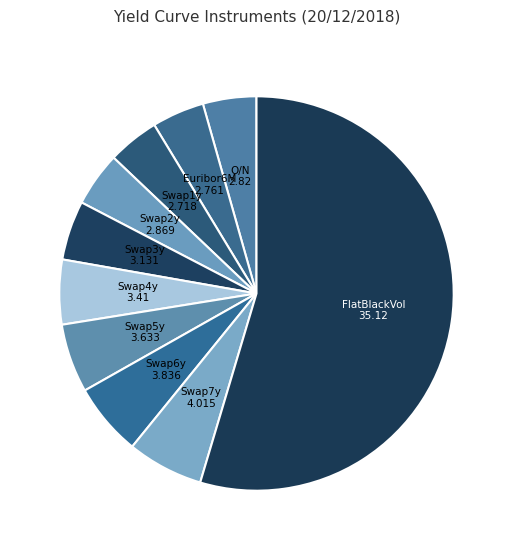

Which category has the biggest portion of the pie?

FlatBlackVol